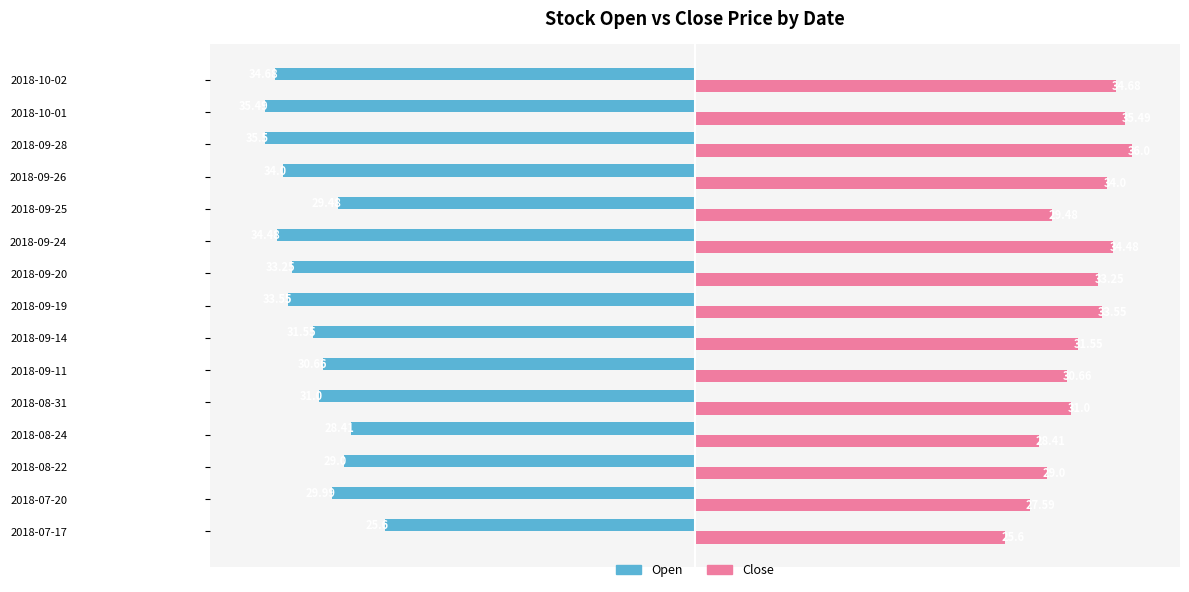

What is the difference between the maximum and minimum values in the Close series?

10.4